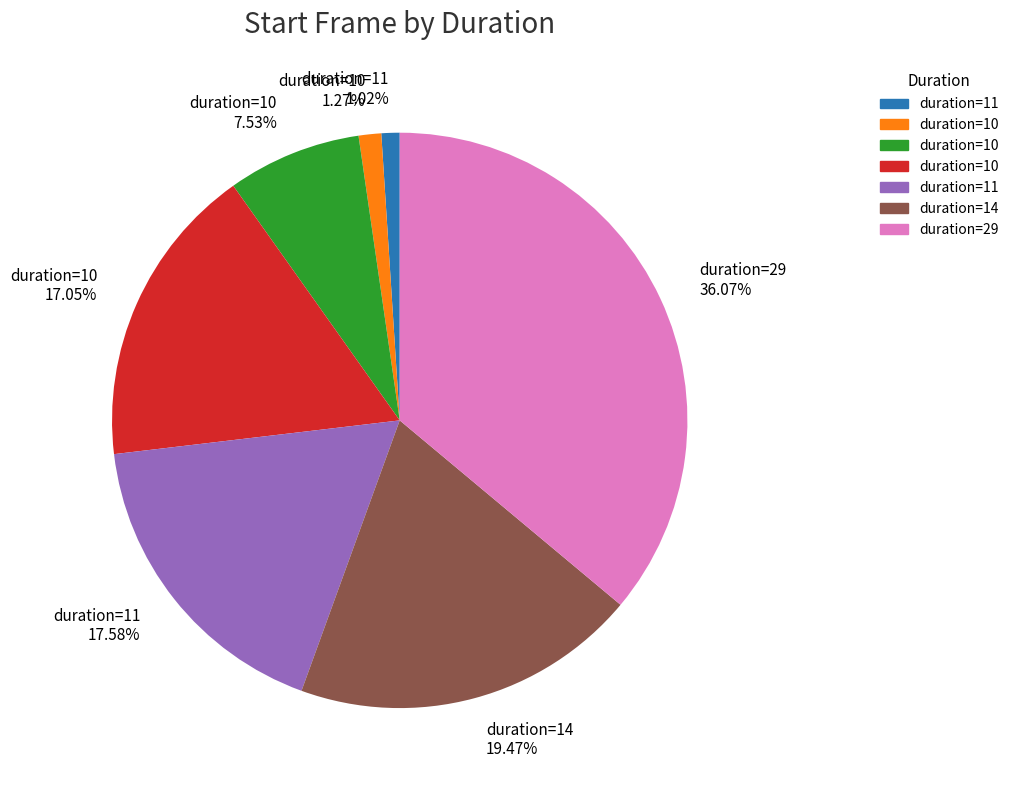

Does any single category account for the majority?

No